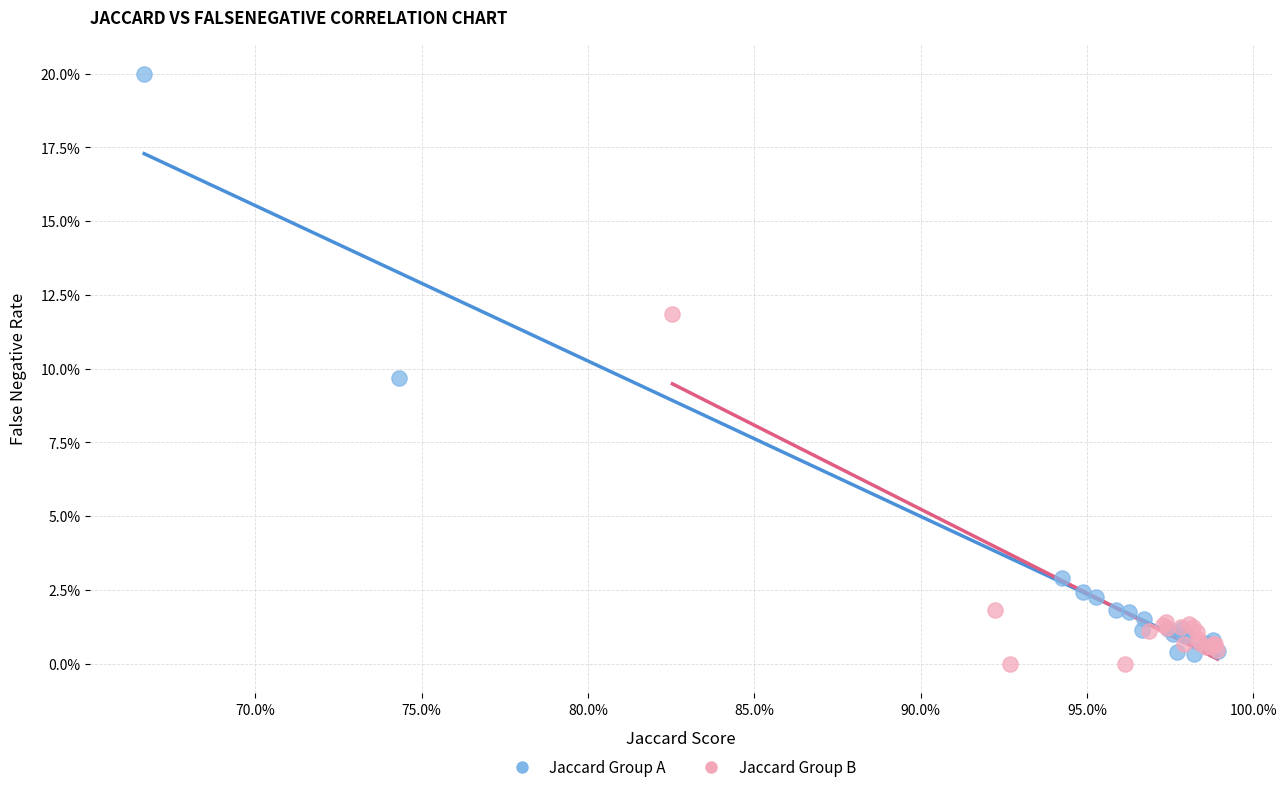

What are all the series names shown in the legend?

Jaccard Group A, Jaccard Group B